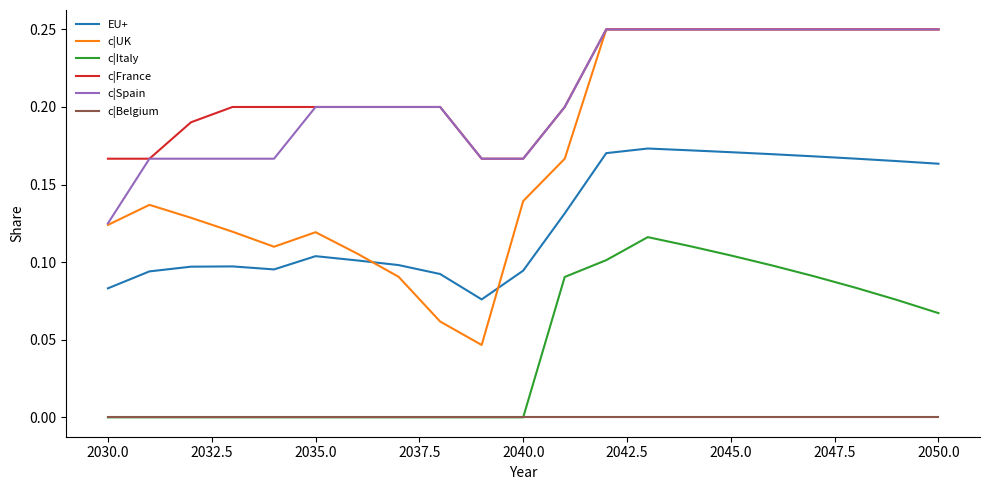

True or false: EU+ and c|Spain cross at least once.

False